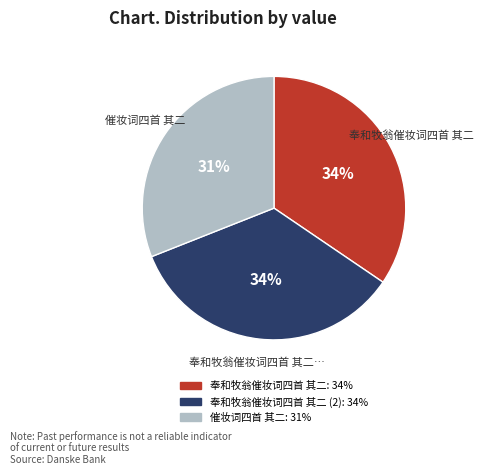

Does 奉和牧翁催妆词四首 其二 (2): 34% represent more than half of the total?

No